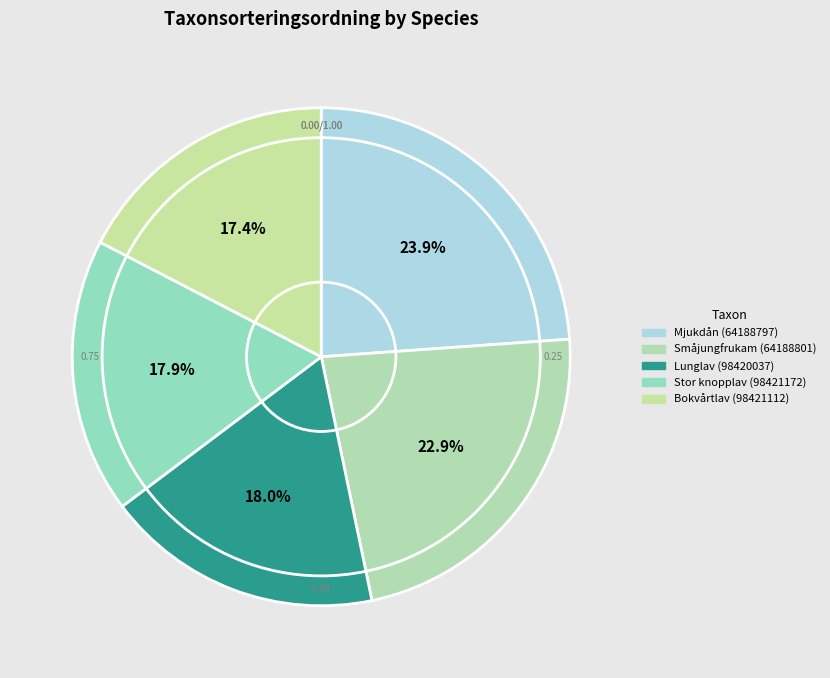

Does any single category account for the majority?

No